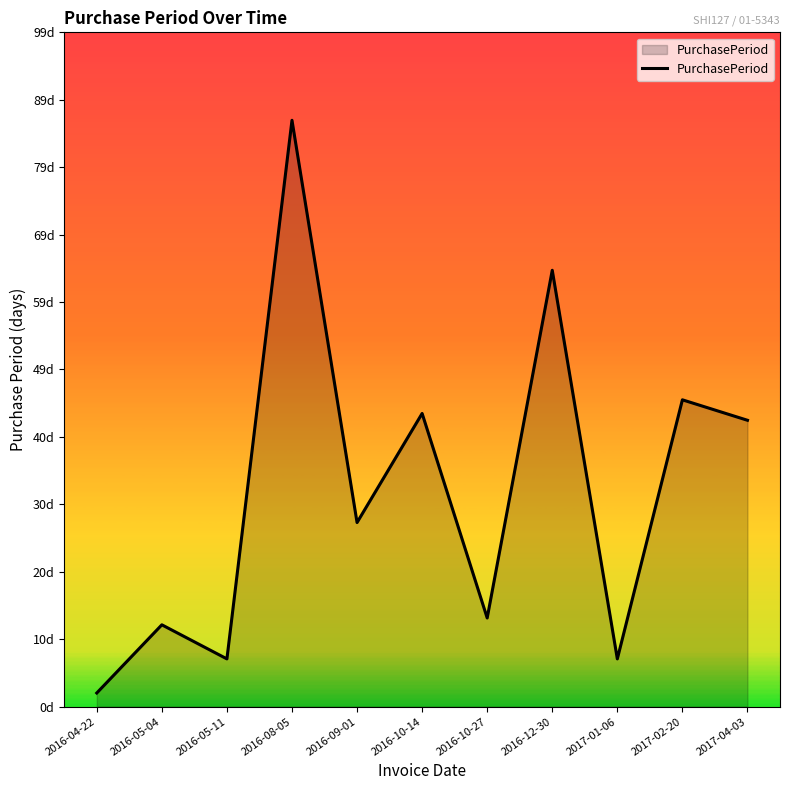

List the labels in order of value, smallest first.

2016-04-22, 2016-05-11, 2017-01-06, 2016-05-04, 2016-10-27, 2016-09-01, 2017-04-03, 2016-10-14, 2017-02-20, 2016-12-30, 2016-08-05